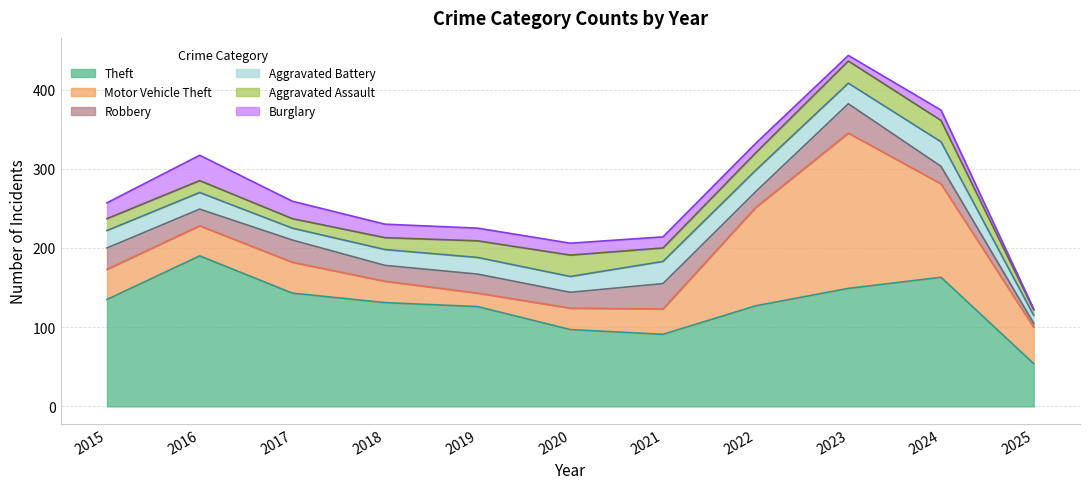

Which series changed the most between 2020 and 2021?

Robbery